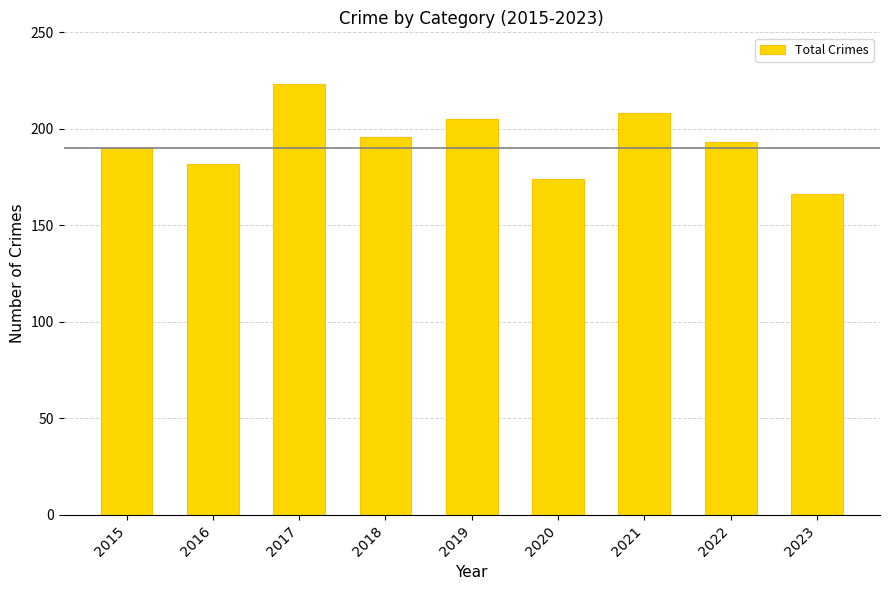

What is the sum of the values at 2017 and 2021?

431